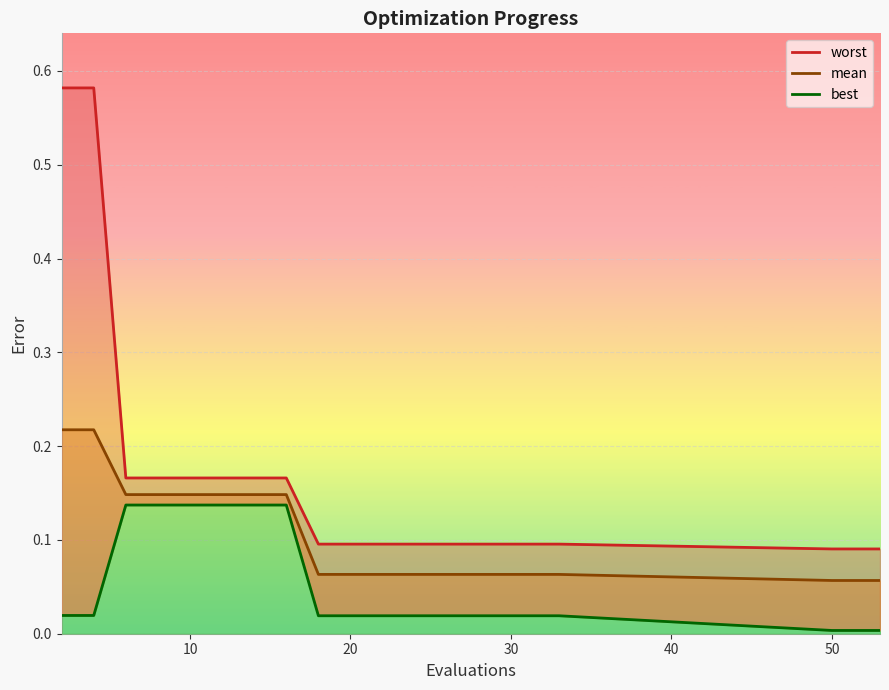

True or false: worst has a value of 0.0 at 11.

False